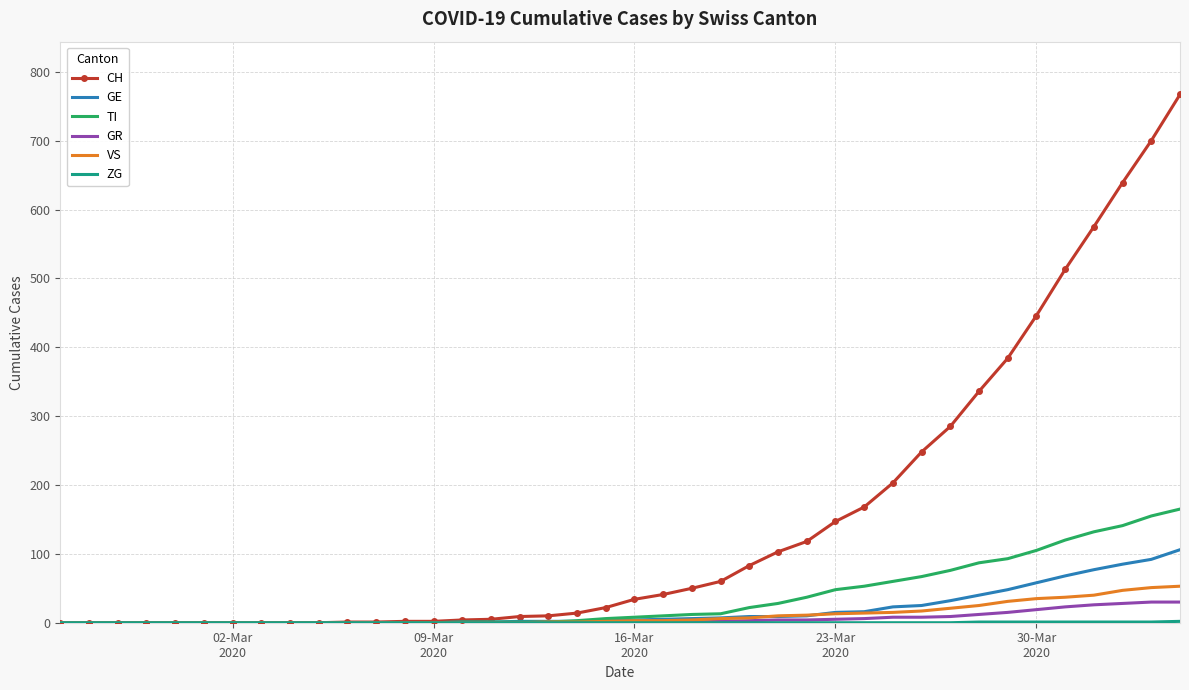

Which series has the largest total across all categories?

CH